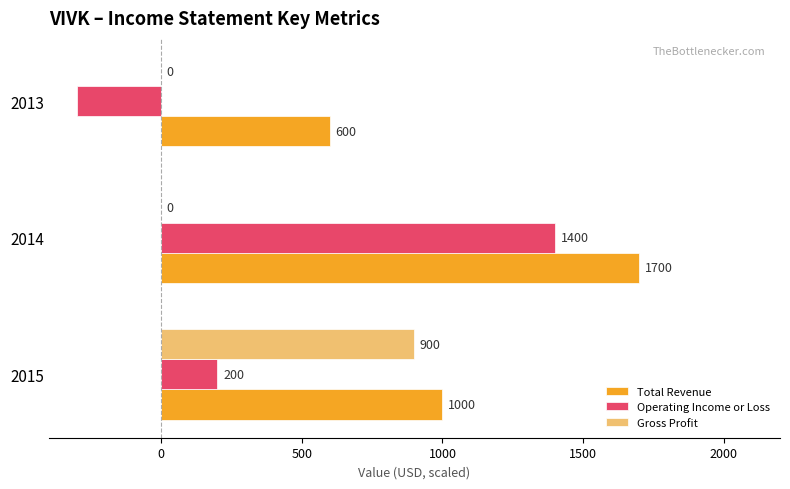

What is the sum of the Total Revenue values at 2015 and 2014?

2700